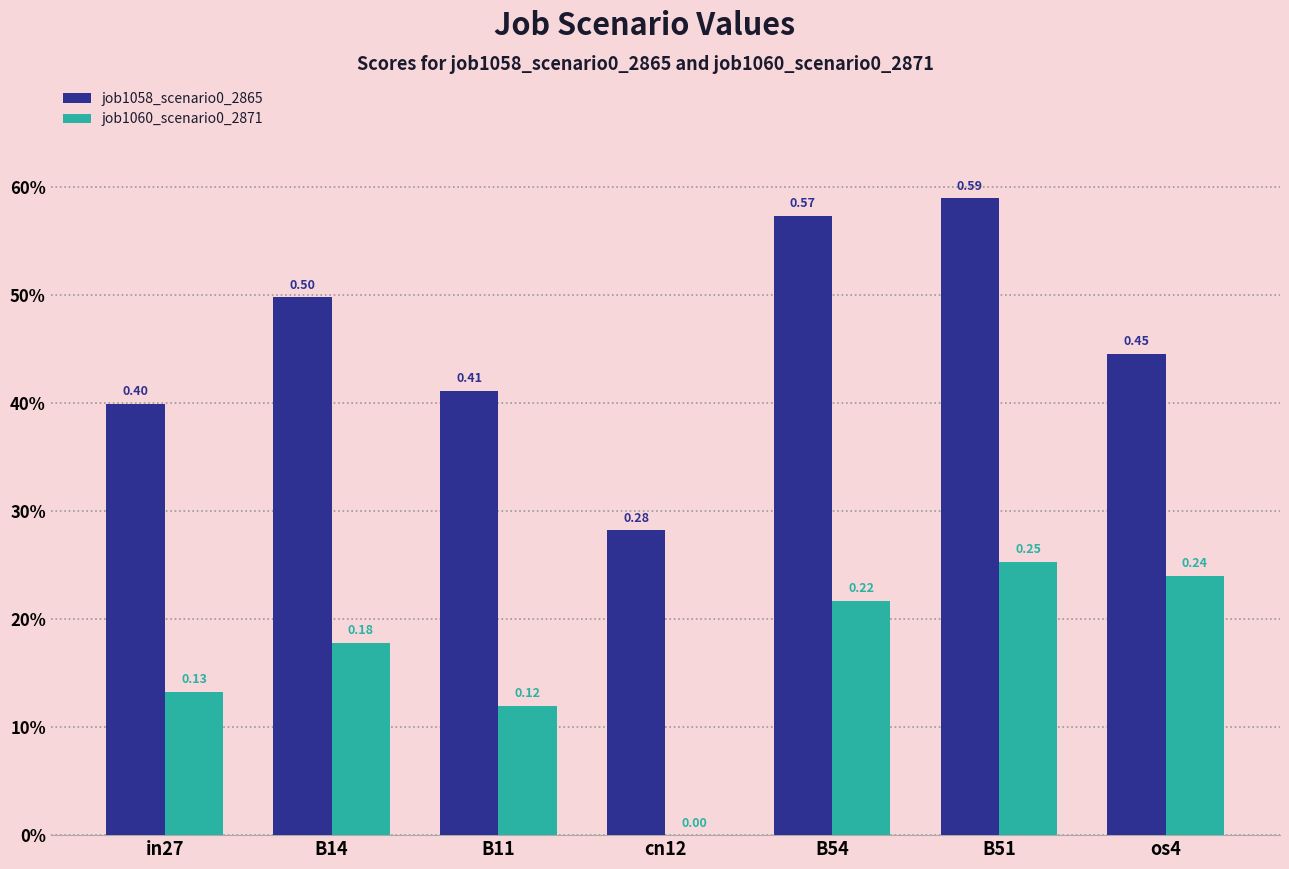

What are all the series names shown in the legend?

job1058_scenario0_2865, job1060_scenario0_2871